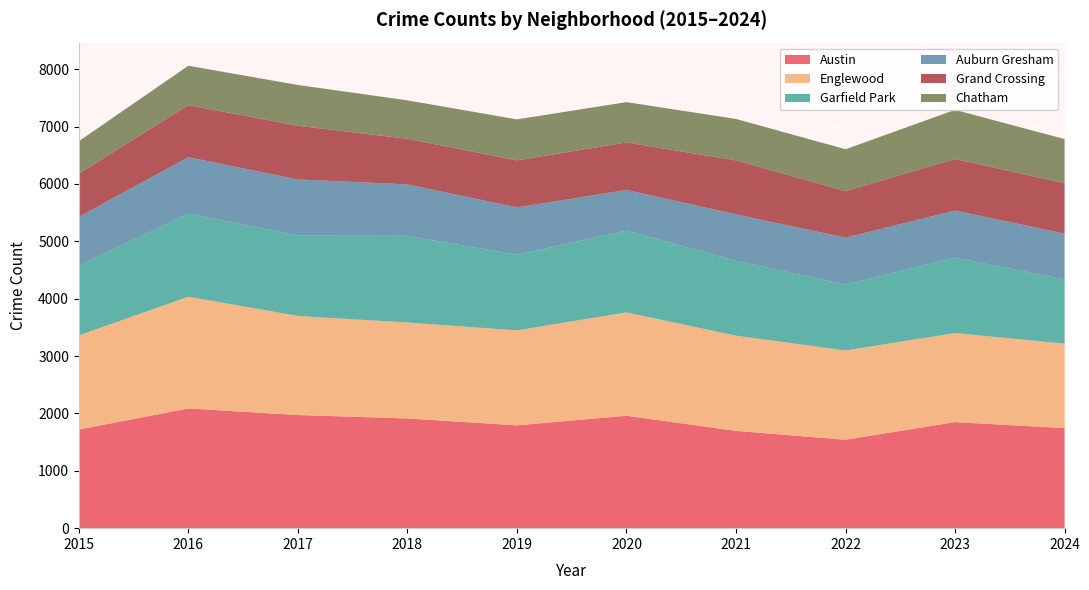

Reading left to right, extract all data points from this chart.

Austin: 1719	2086	1972	1912	1792	1959	1695	1541	1848	1744
Englewood: 1641	1948	1726	1672	1655	1801	1660	1556	1552	1472
Garfield Park: 1214	1448	1401	1510	1317	1426	1303	1147	1313	1120
Auburn Gresham: 851	983	978	898	826	708	811	819	823	797
Grand Crossing: 754	908	936	794	820	828	941	810	898	878
Chatham: 565	686	711	670	714	703	722	731	856	770